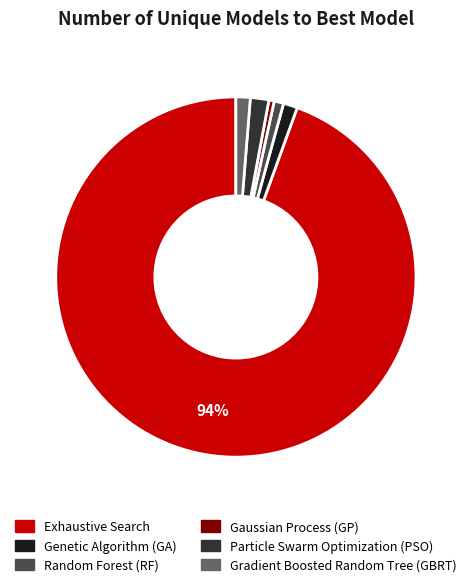

Is it true that Gradient Boosted Random Tree (GBRT) is 1% of the pie?

True